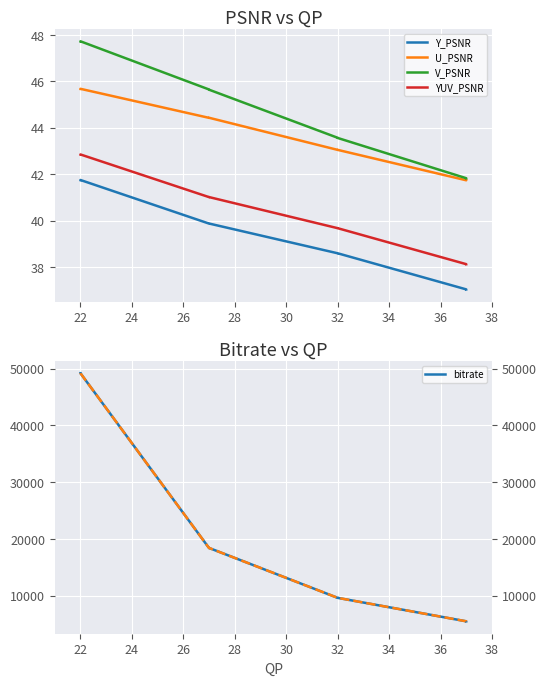

What is the average value of the V_PSNR series?

44.7